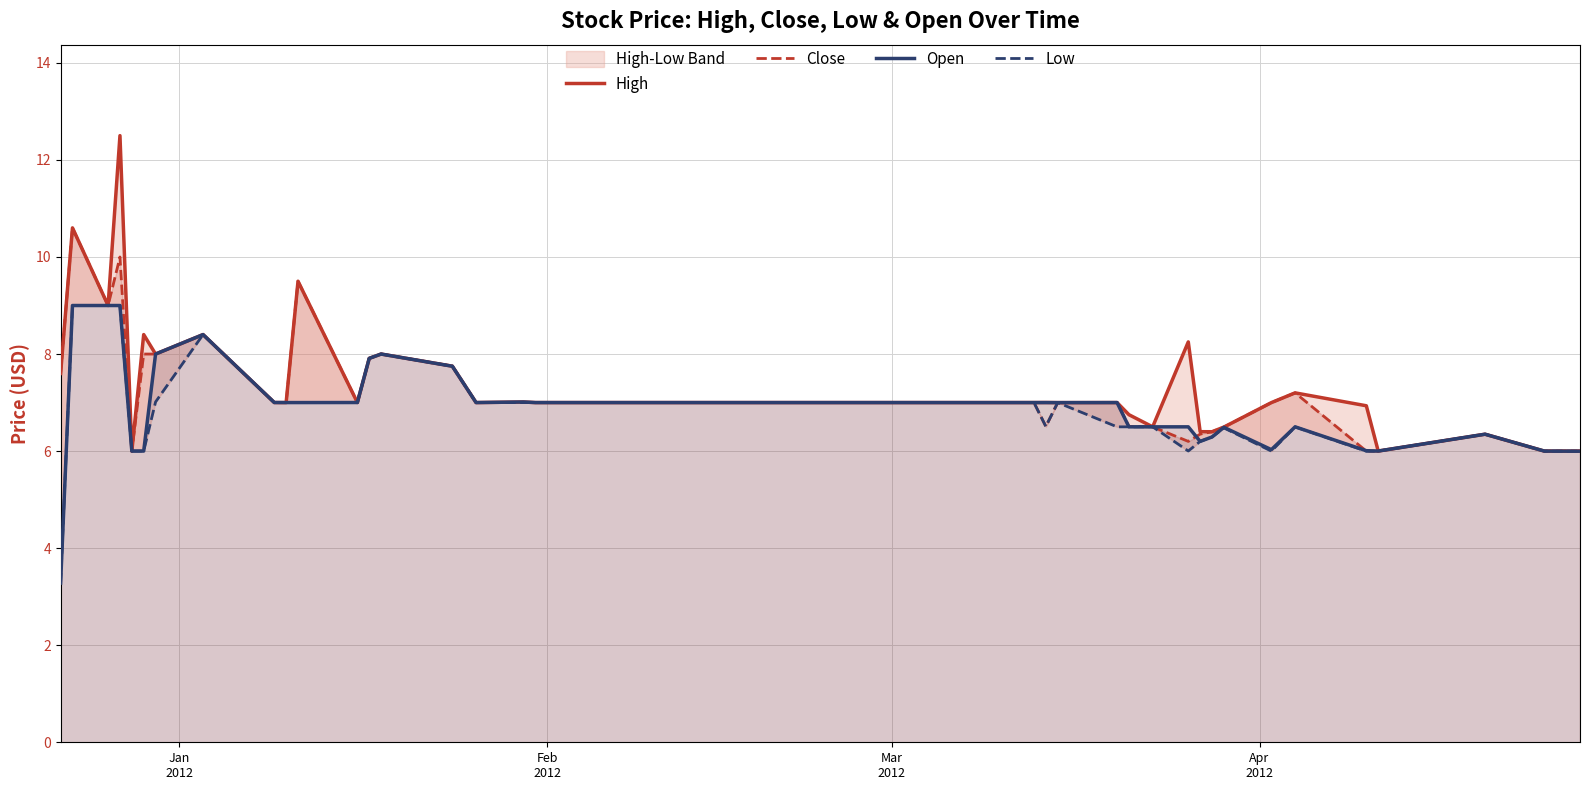

True or false: Open and Low intersect in this chart.

False